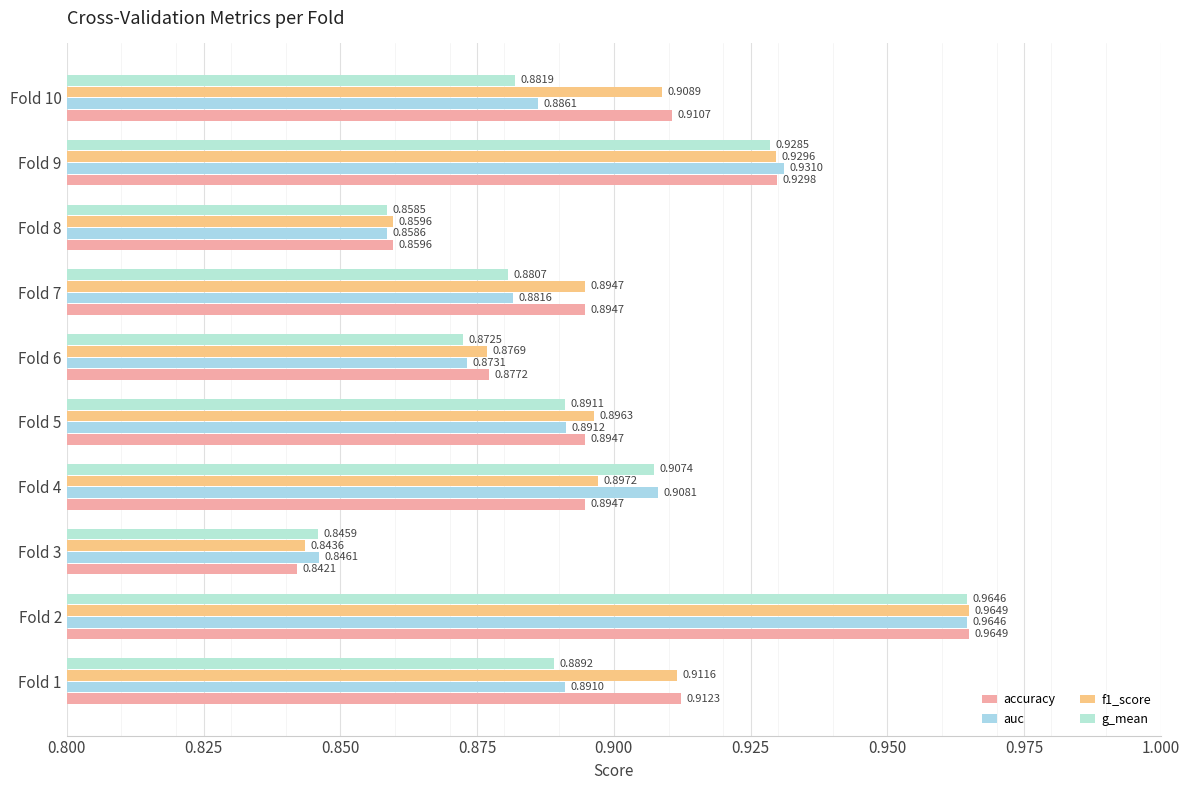

How many data points does each series have?

10